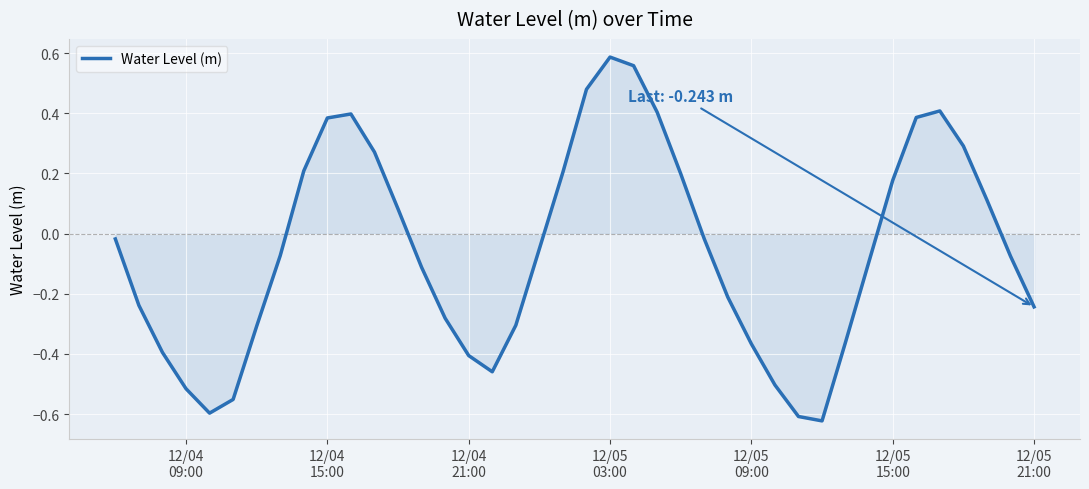

What is the difference between the maximum and minimum values?

1.2